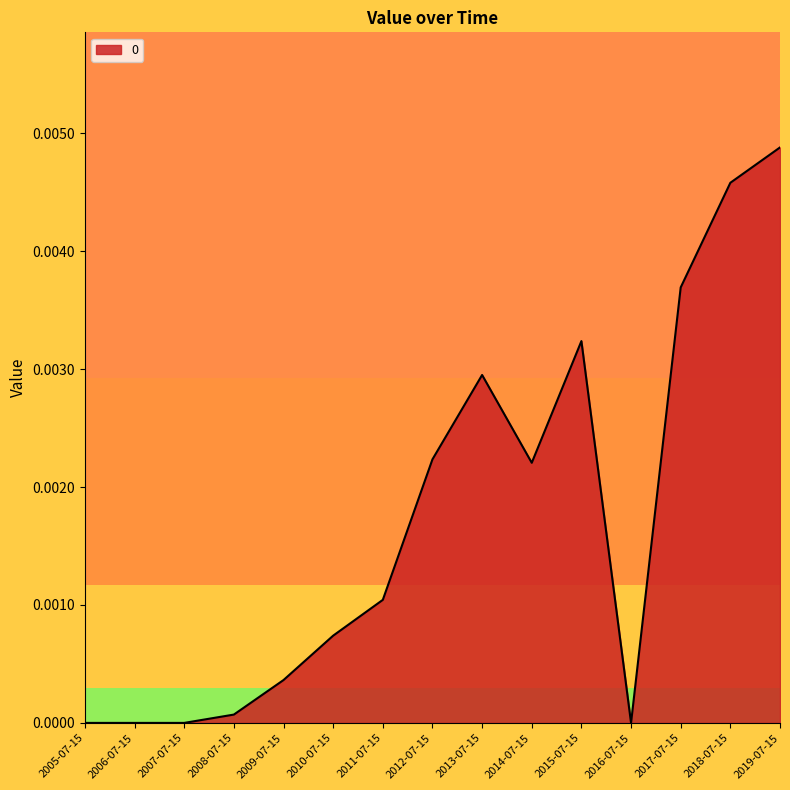

How many lines are shown in the chart?

1